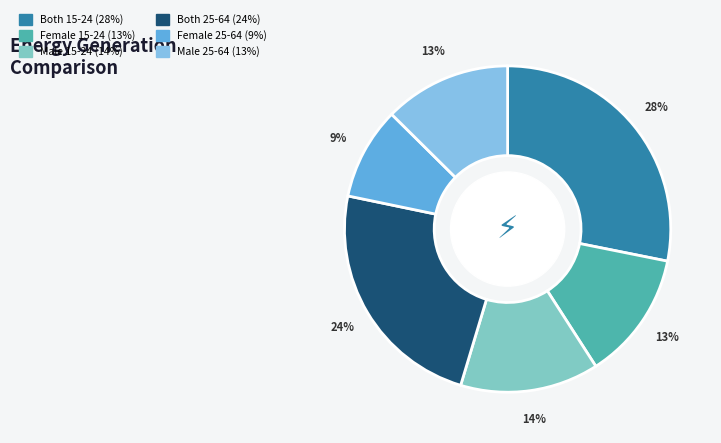

Is Male 15-24 the majority of the pie?

No